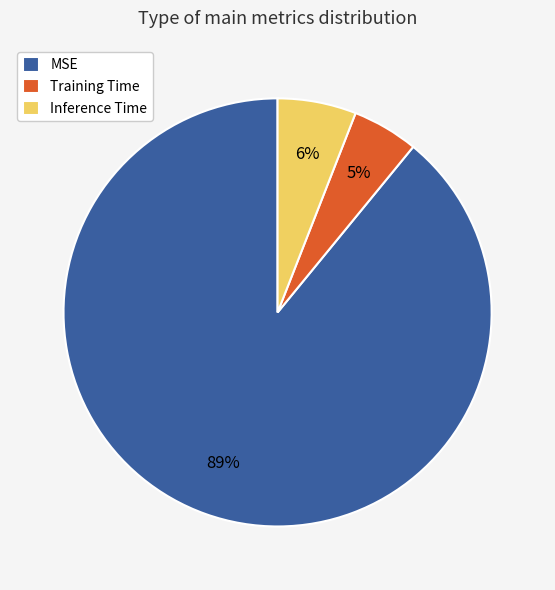

To the nearest percent, what is the combined percentage of Training Time and MSE?

94%